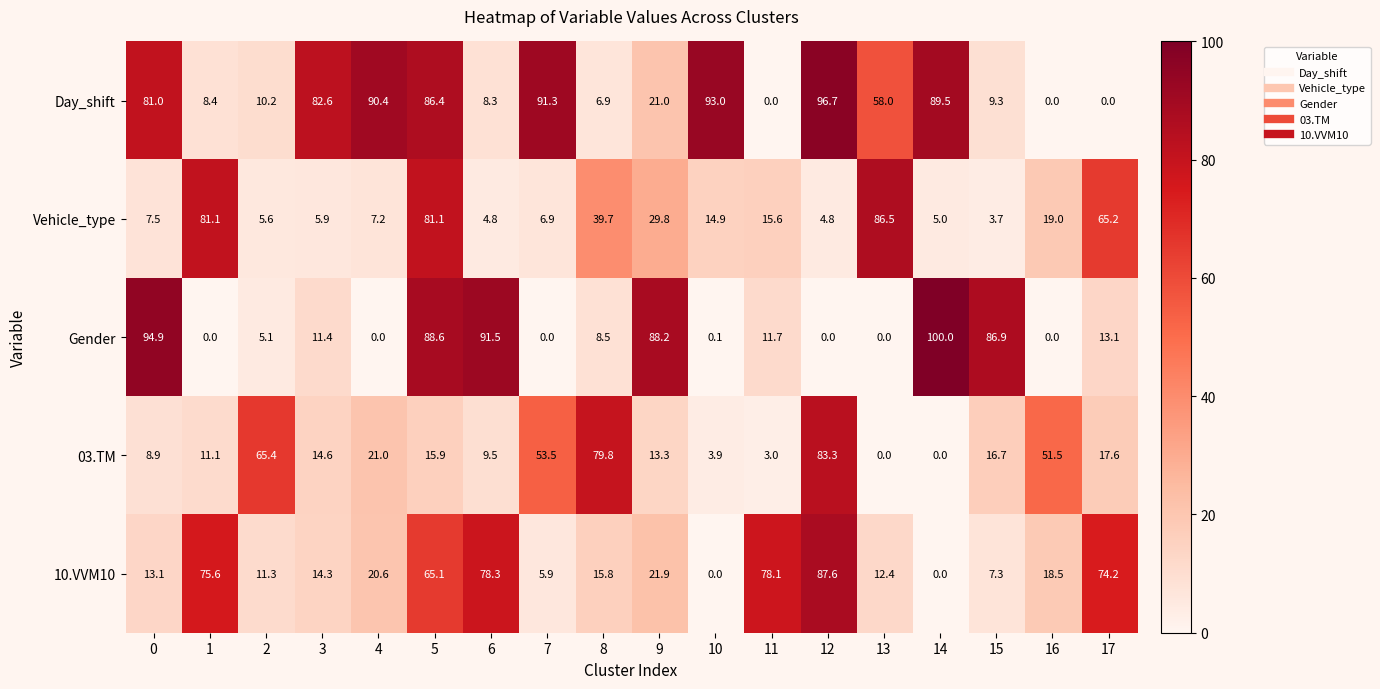

What is the difference between the highest and lowest values at 12?

96.7